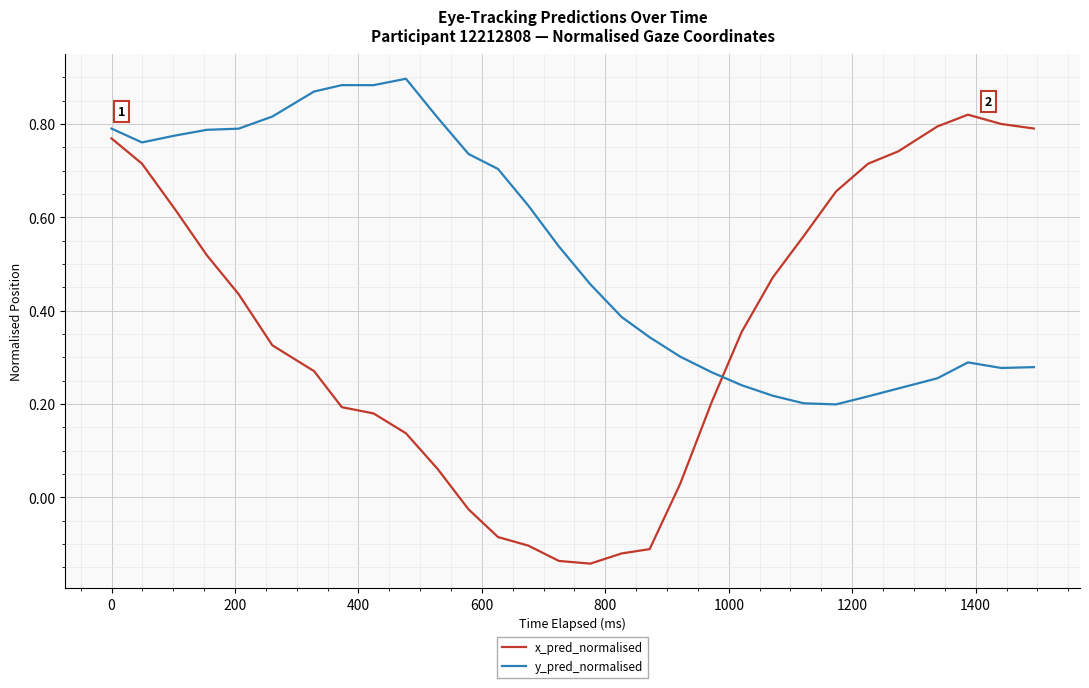

Rank the series by their average value, from highest to lowest.

y_pred_normalised, x_pred_normalised